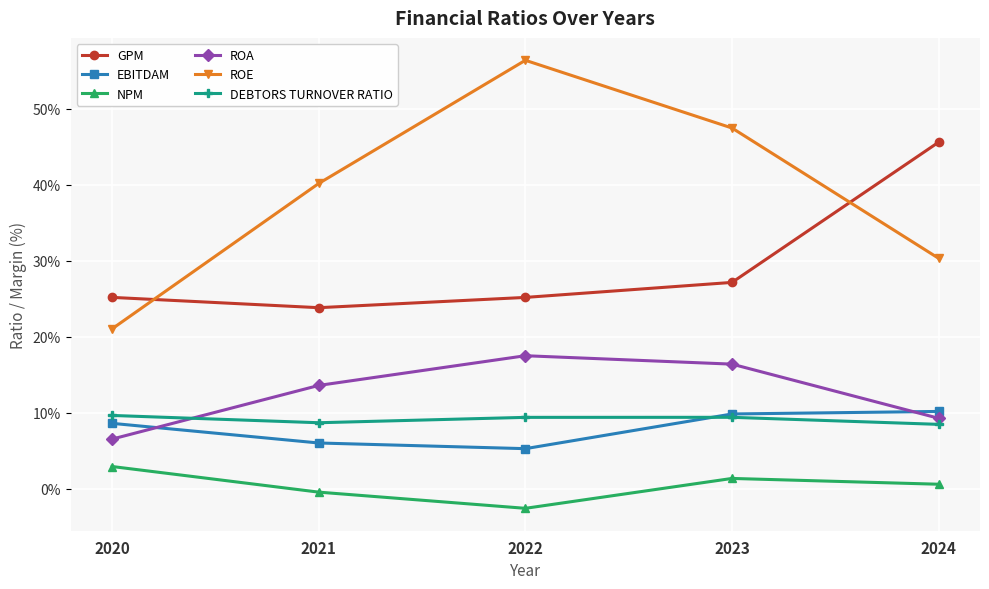

Is this an area chart (filled region under the line)?

No